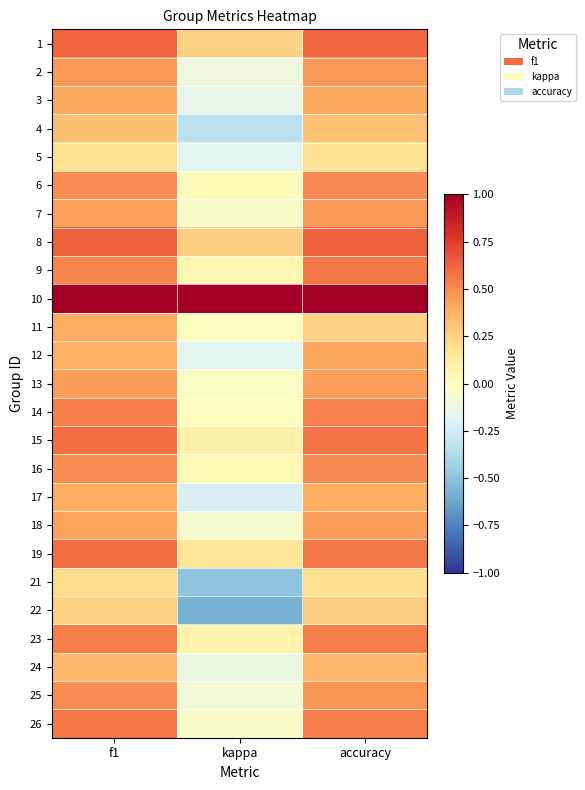

At which category is the sum across all series the highest?

f1